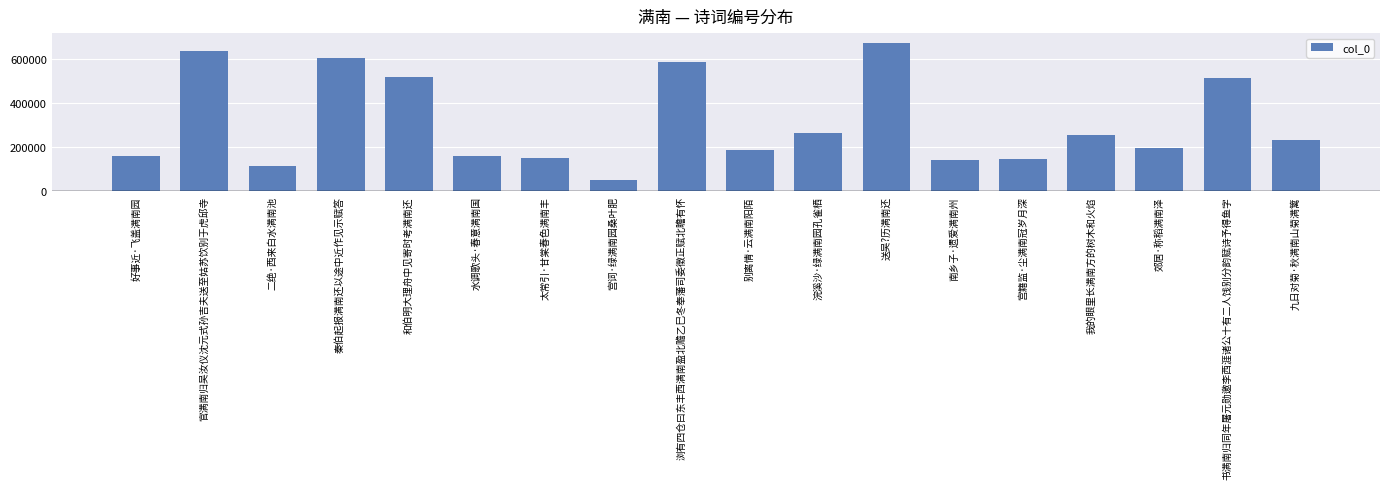

Where is the data nearest to the value 362976?

浣溪沙·绿满南园孔雀栖